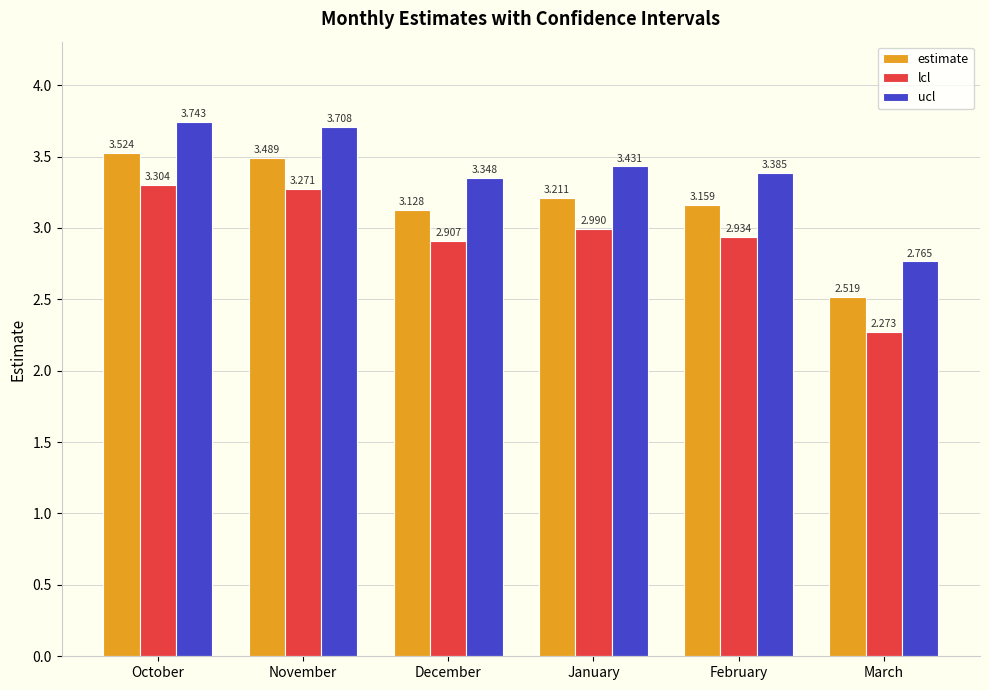

Does the chart contain stacked bars?

No